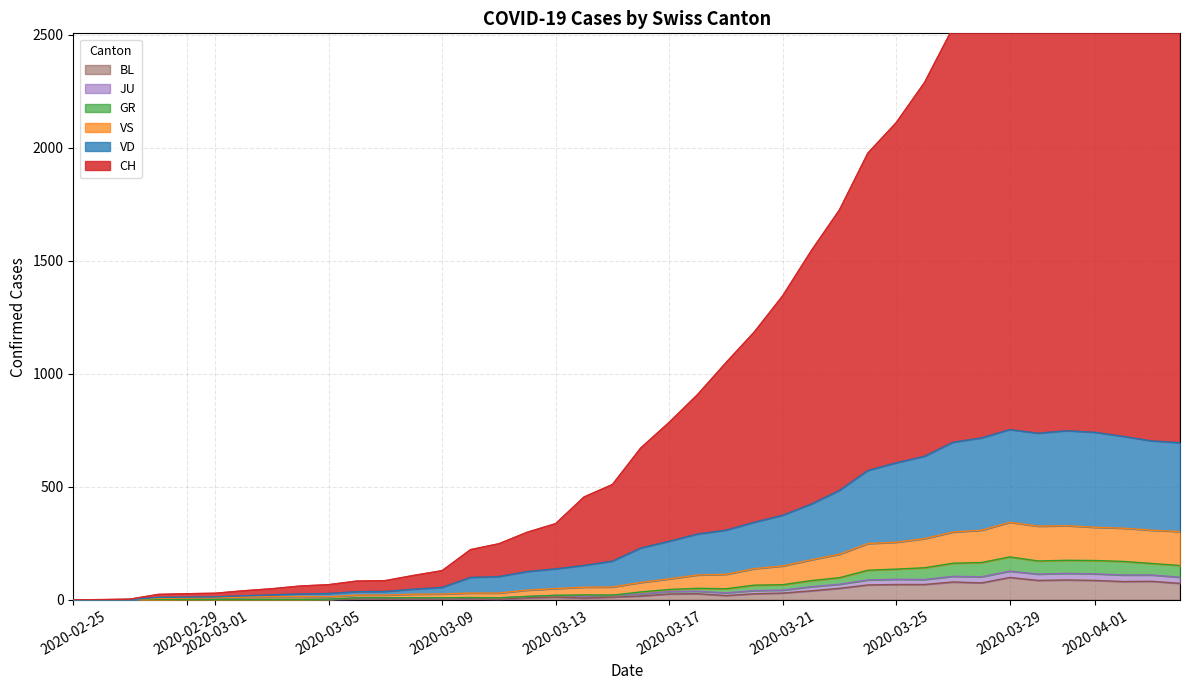

How many positive values does the BL series have?

36